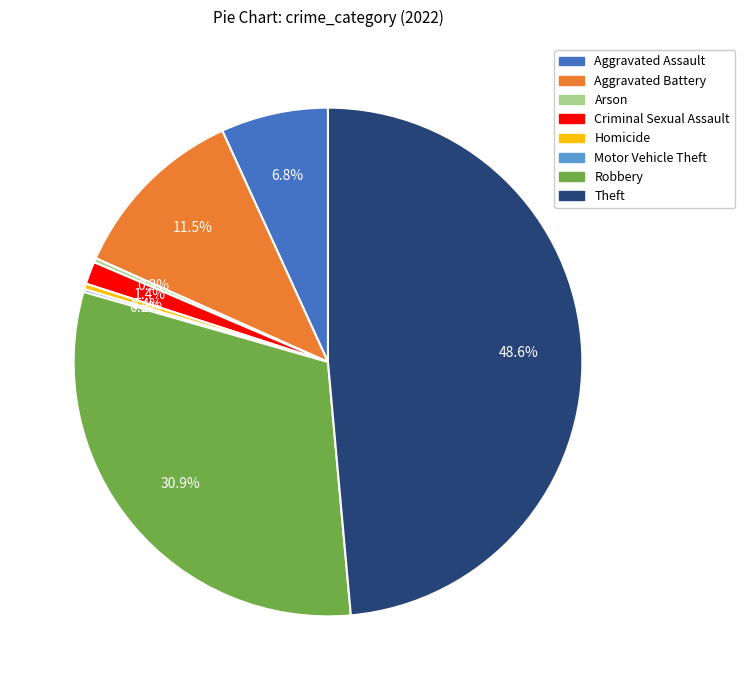

To the nearest percent, what is the difference between the largest and smallest slice percentages?

48%